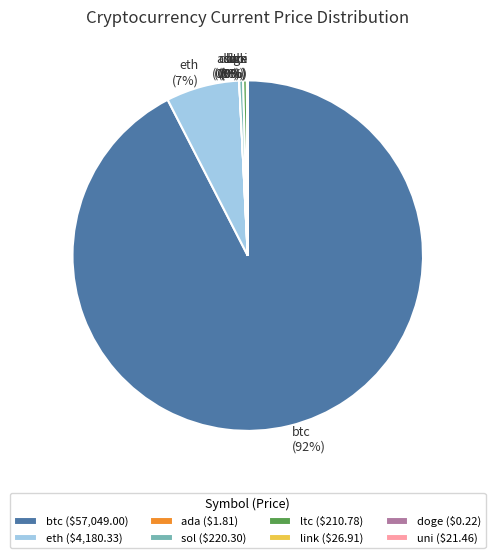

Is there a majority slice in this chart?

Yes